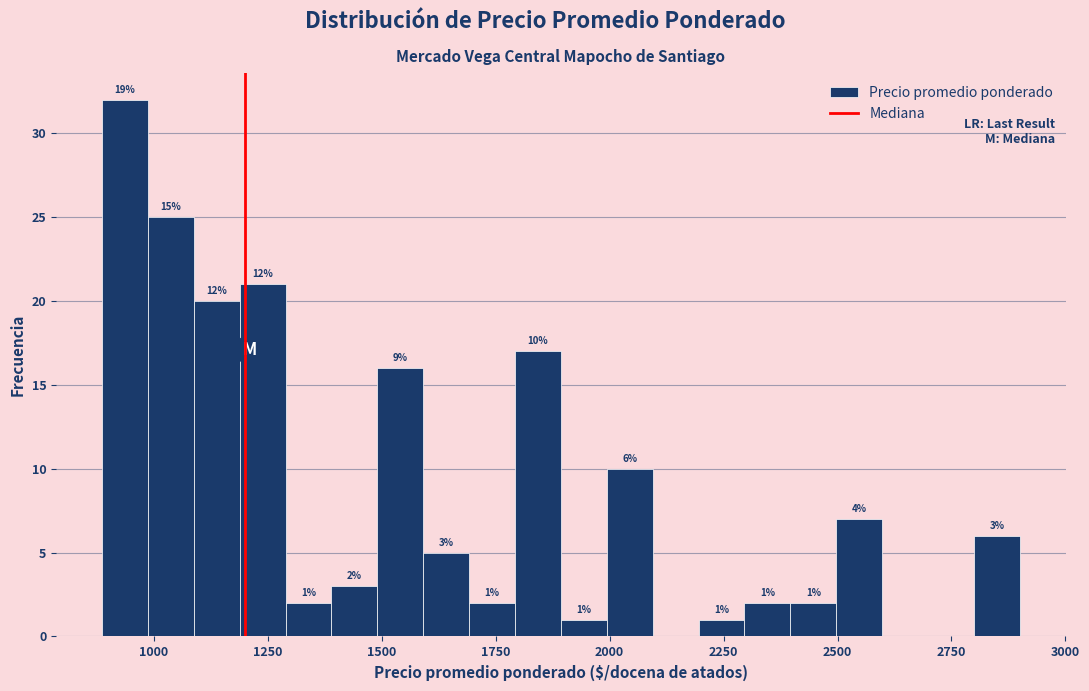

Around what value on the x-axis is the tallest bar? Give the approximate position of its centre, as read against the axis.

950